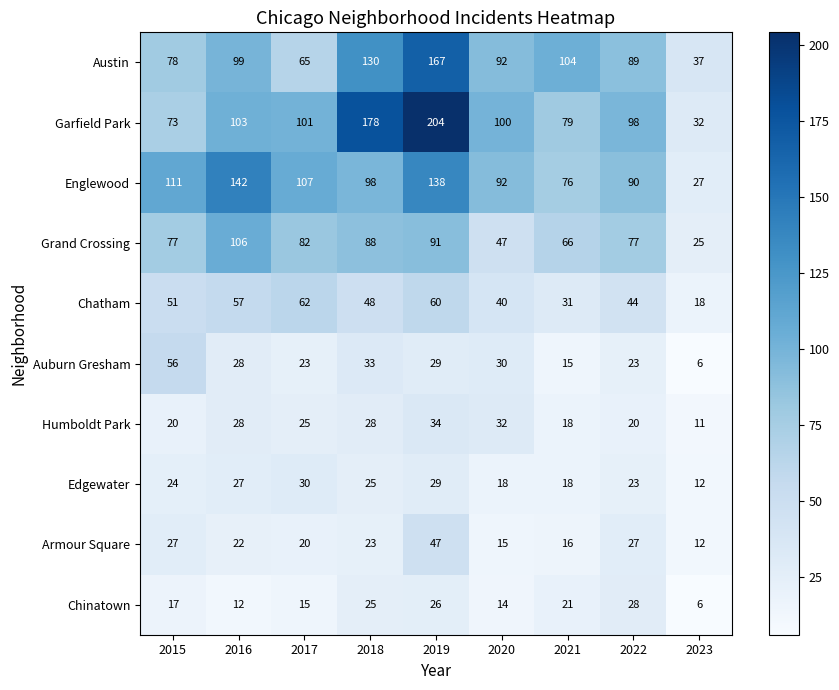

How many data points in Chatham are less than 48?

4